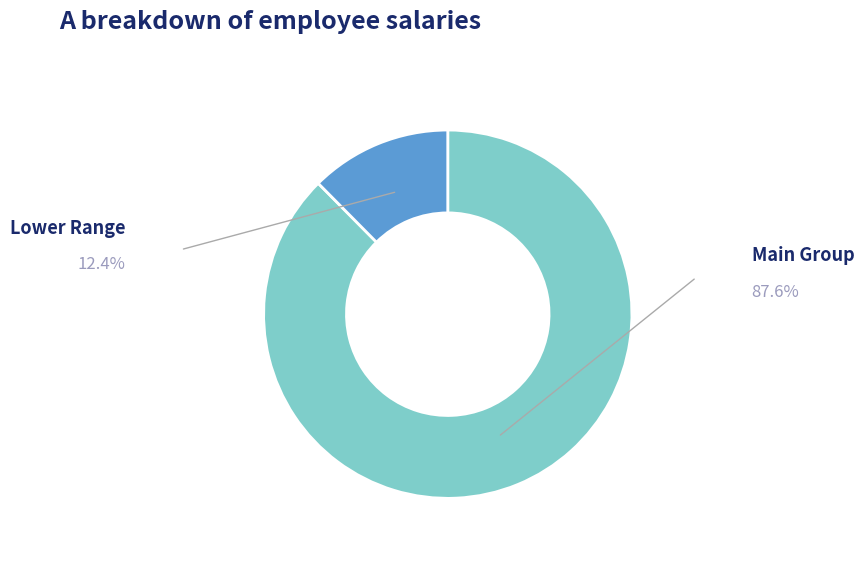

Does any single category account for the majority?

Yes